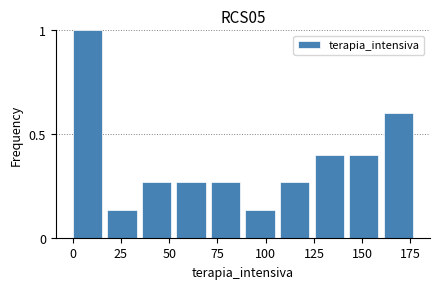

Around what value on the x-axis is the tallest bar? Give the approximate position of its centre, as read against the axis.

10